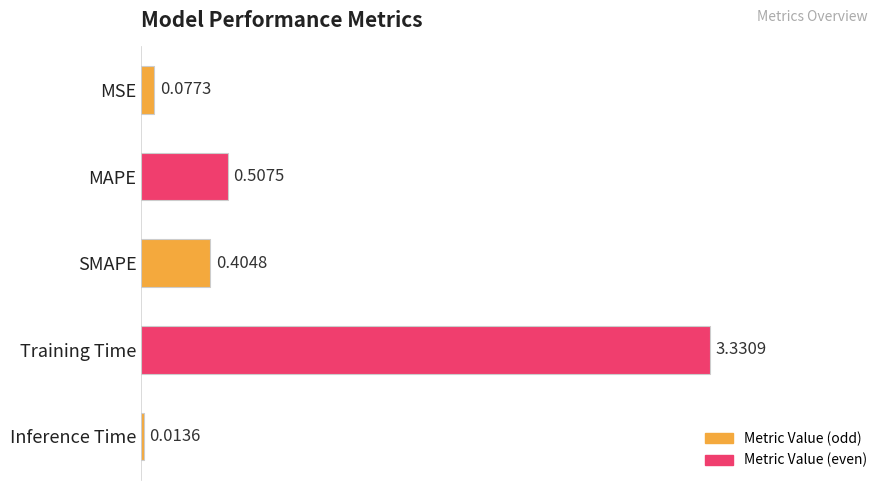

What is the sum of all values?

4.3